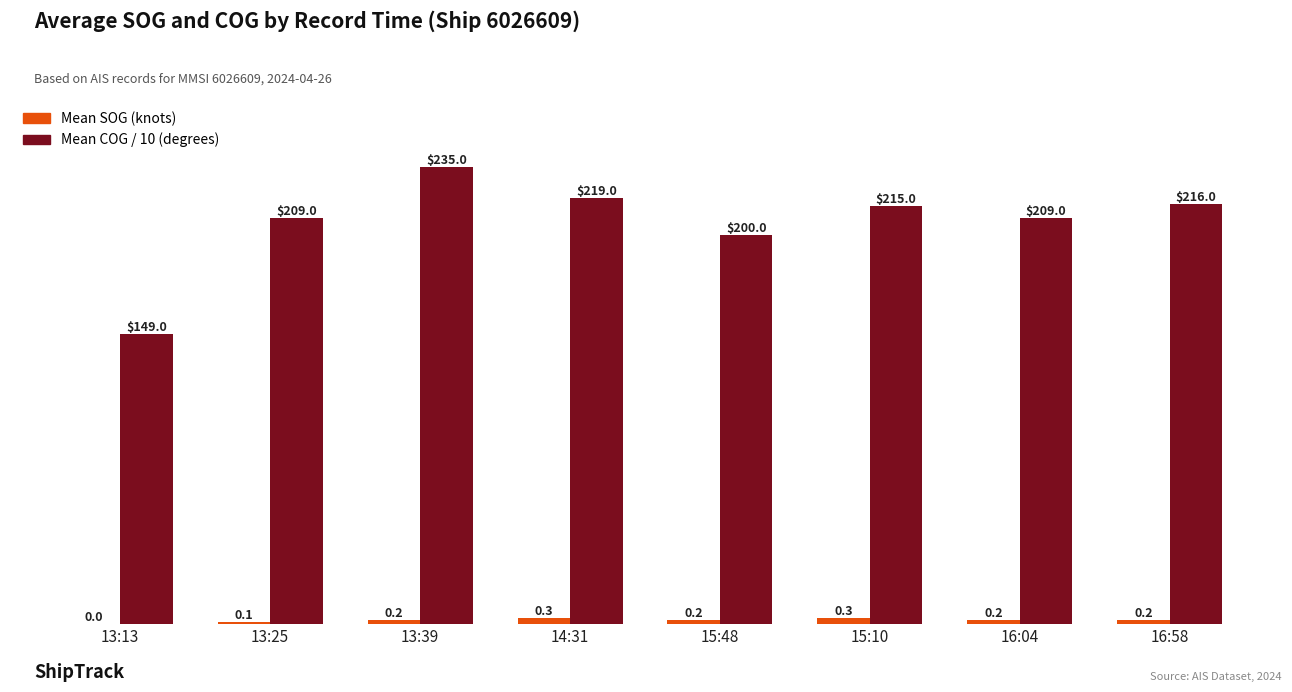

How many categories are shown in the chart?

8